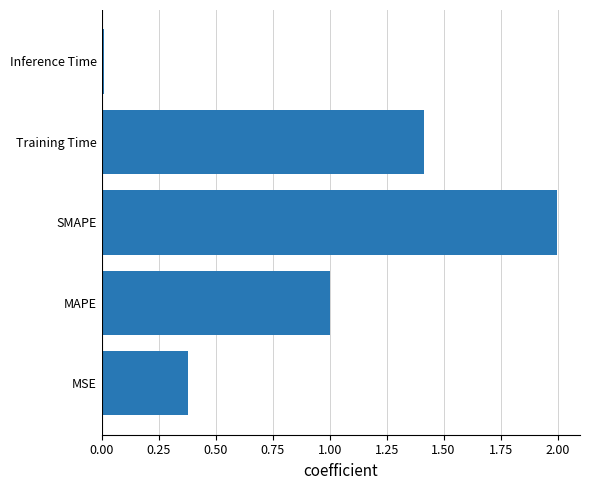

At which label is the value closest to 1?

MAPE